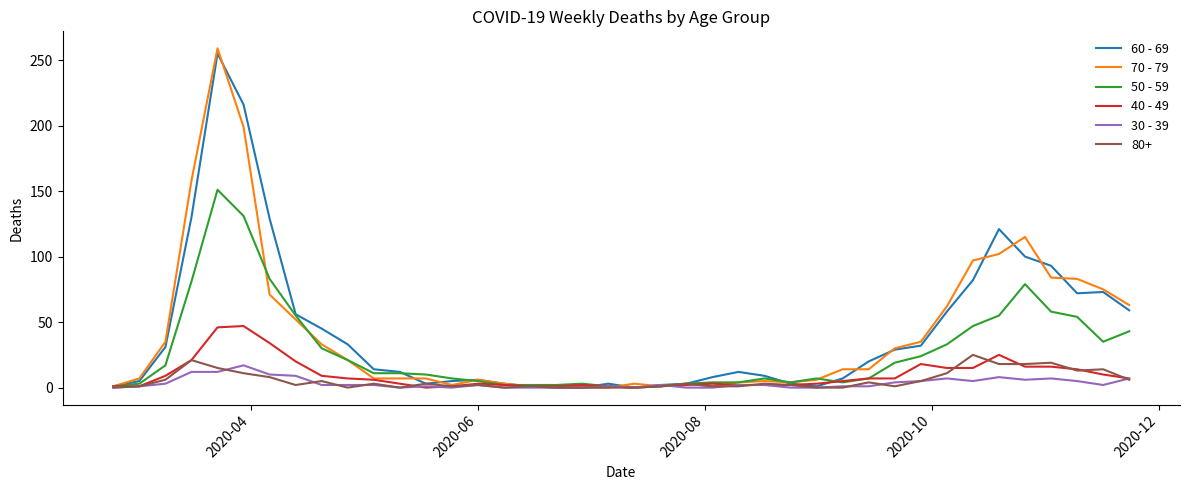

After their last crossing, which series has the higher values: 30 - 39 or 70 - 79?

70 - 79